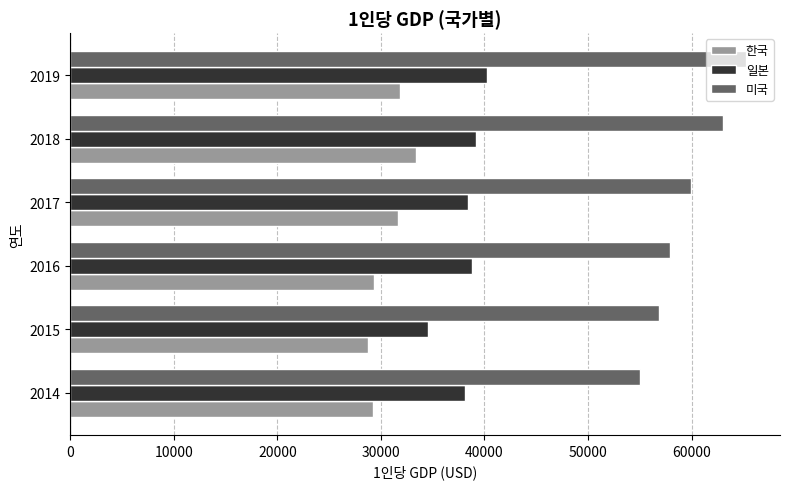

Rank the series by their average value, from lowest to highest.

한국, 일본, 미국